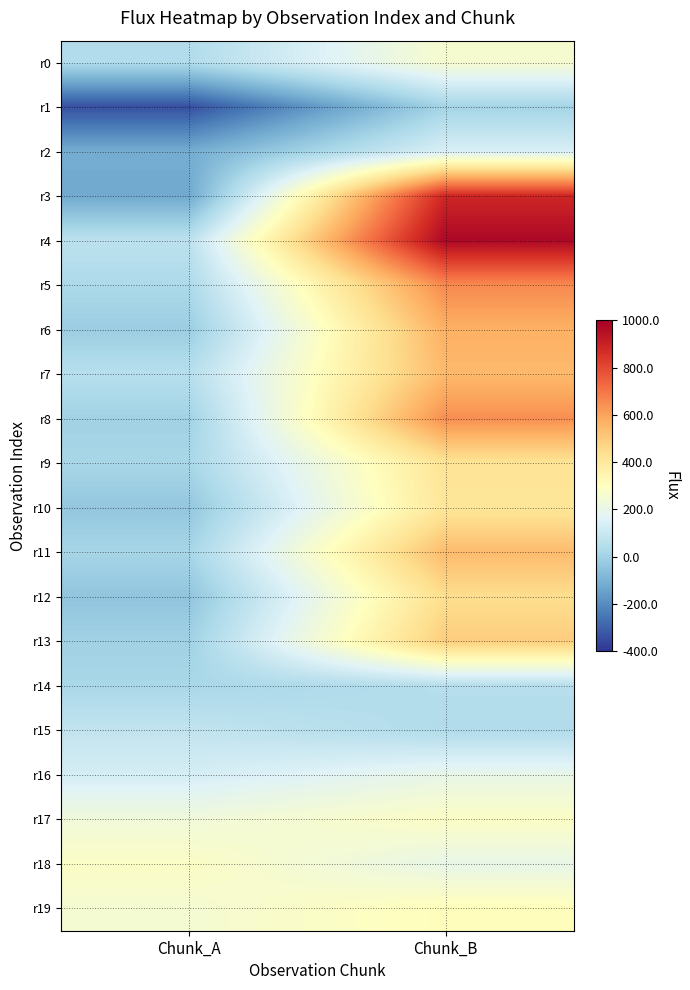

Rank the series at Chunk_B from lowest to highest value.

r1, r15, r14, r2, r18, r16, r0, r17, r19, r10, r9, r12, r13, r11, r7, r6, r8, r5, r3, r4